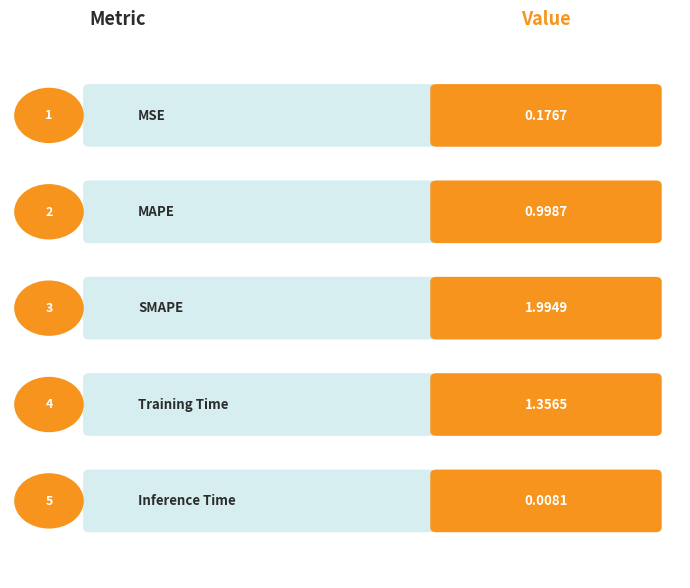

Does the chart contain any negative values?

No